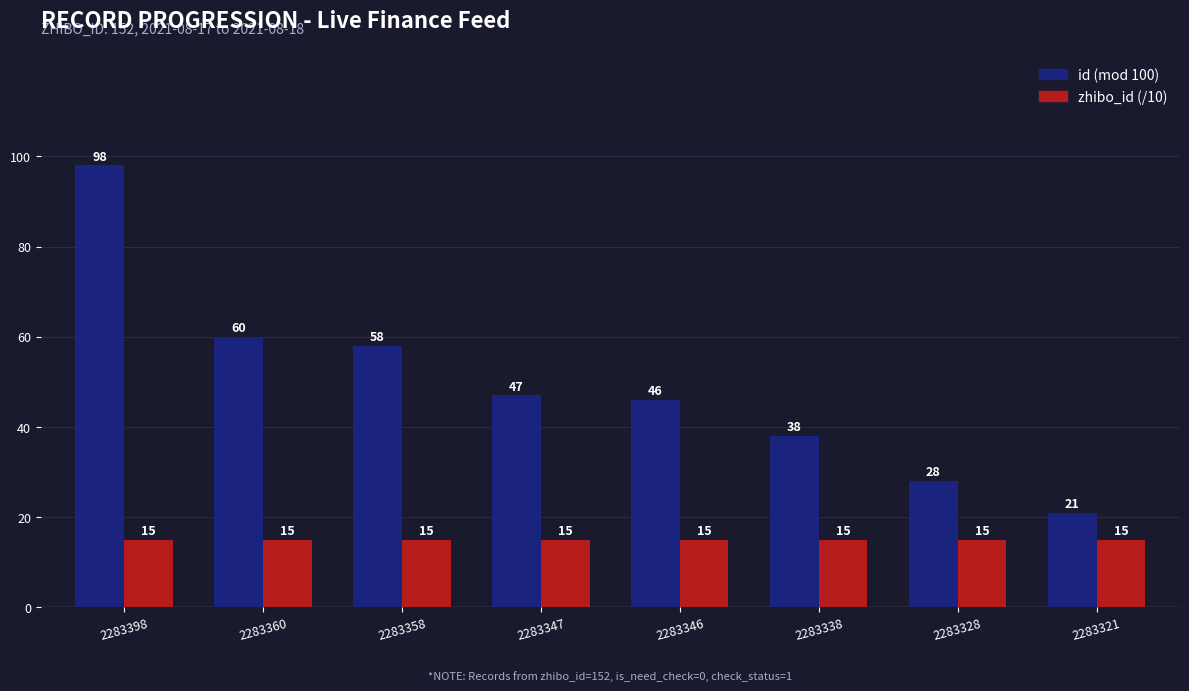

What value does the zhibo_id (/10) series have at 2283328?

15